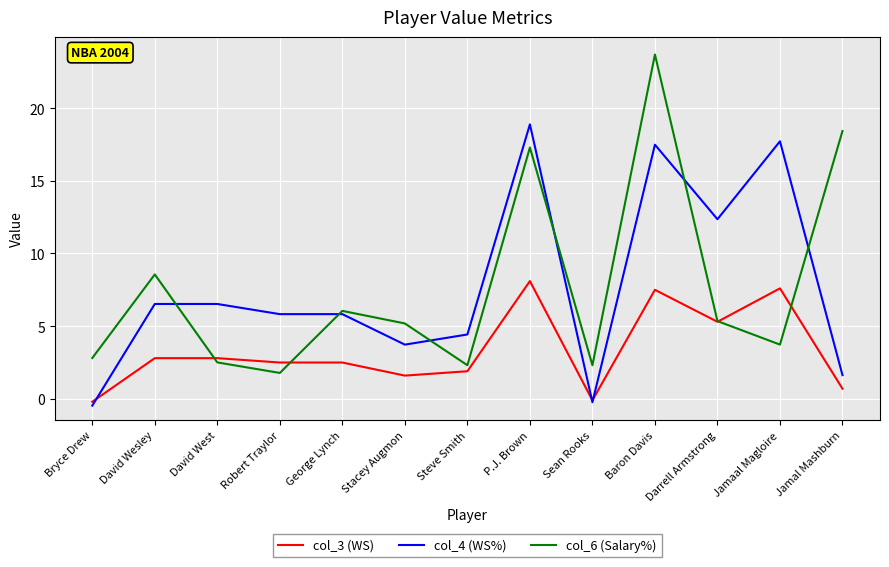

Which series changed the most between David West and Jamaal Magloire?

col_4 (WS%)